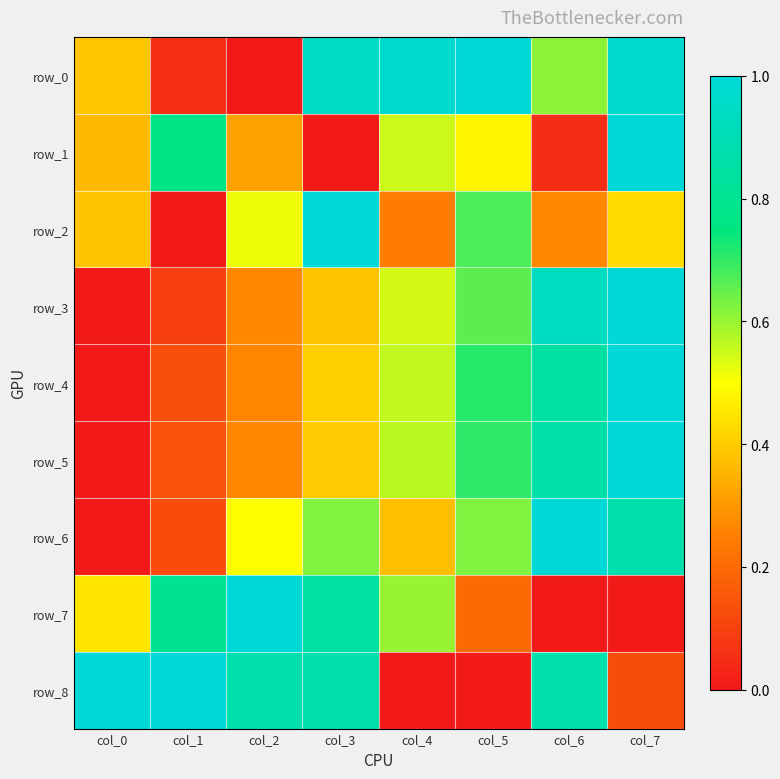

Rank the series by their maximum value, from highest to lowest.

row_0, row_1, row_2, row_3, row_4, row_5, row_6, row_7, row_8